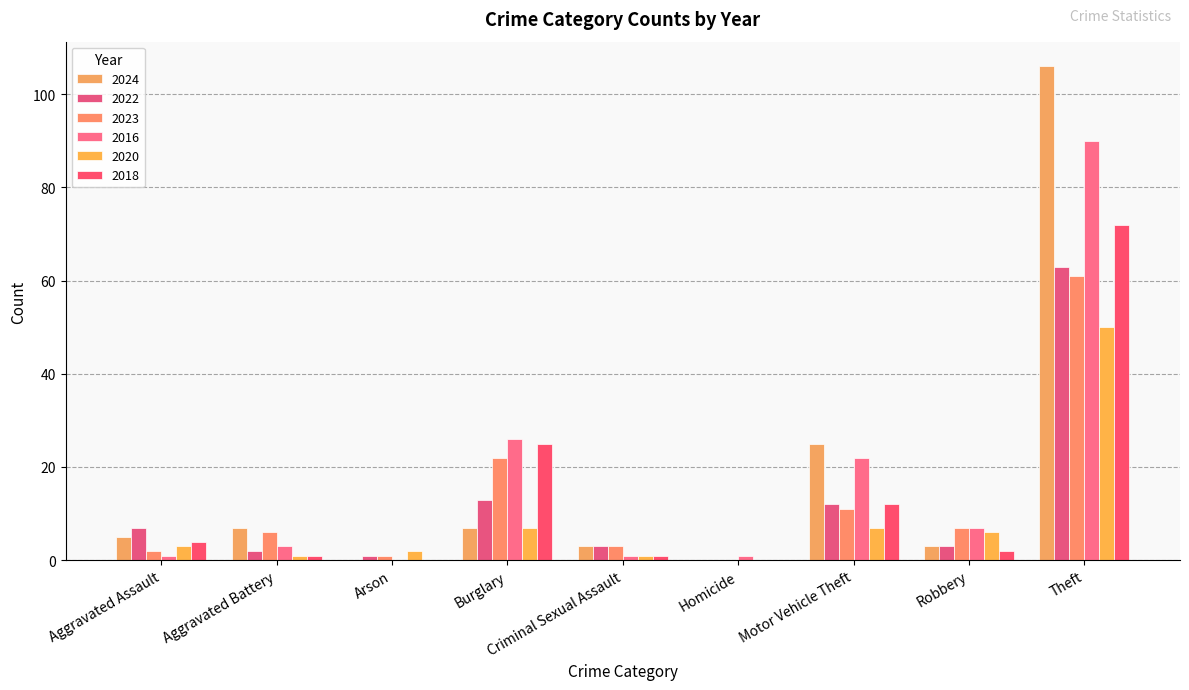

What are all the series names shown in the legend?

2024, 2022, 2023, 2016, 2020, 2018